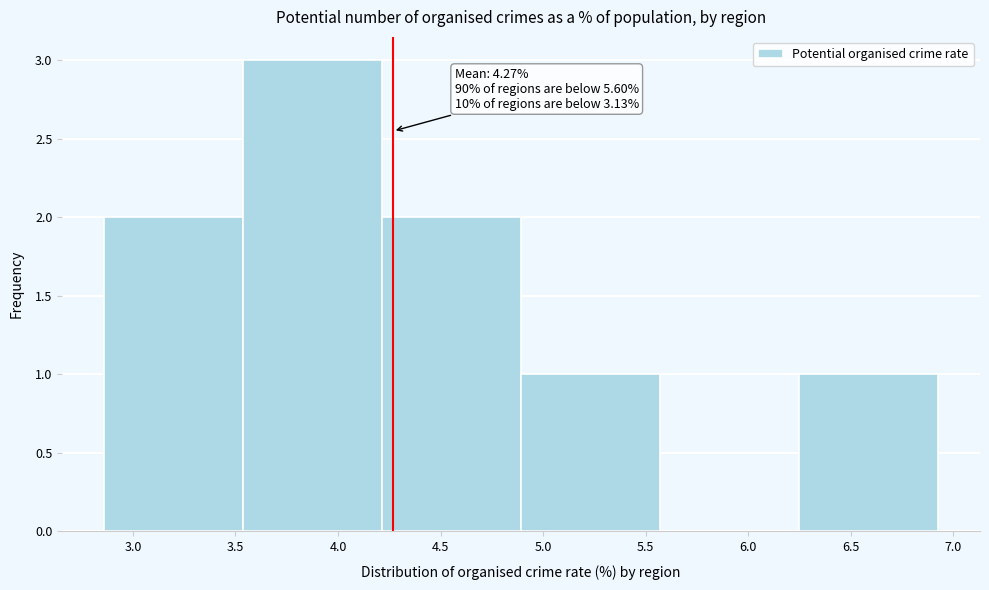

Over which range of the x-axis is the bar tallest?

3.55 to 4.20